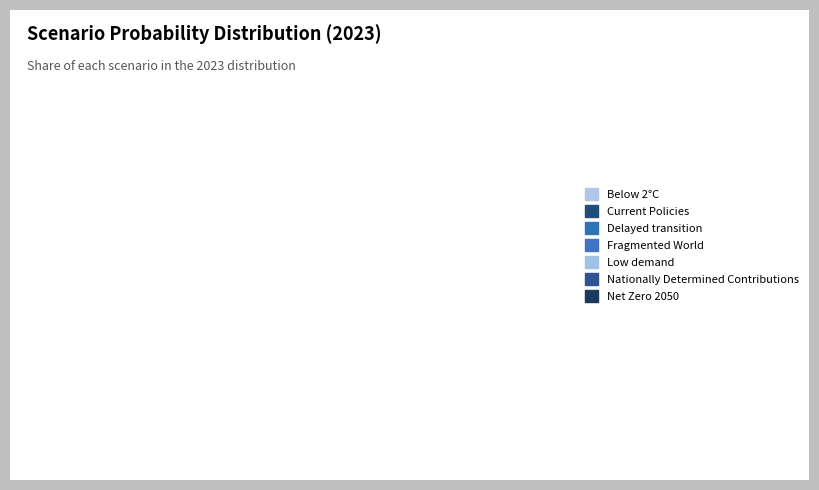

How many slices are in this pie chart?

7